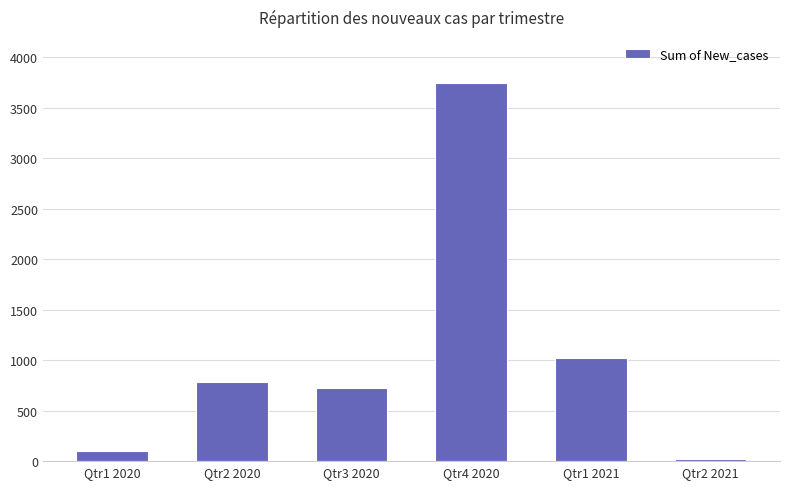

What is the value of the 3rd bar from the left?

720